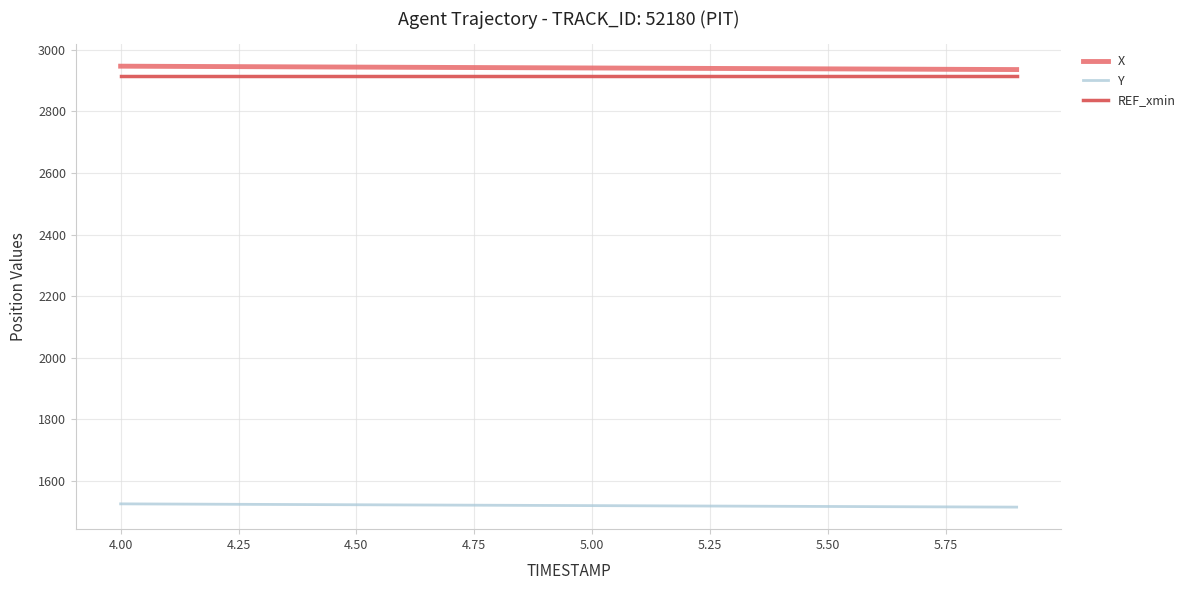

What is the maximum value shown in the chart?

2946.7